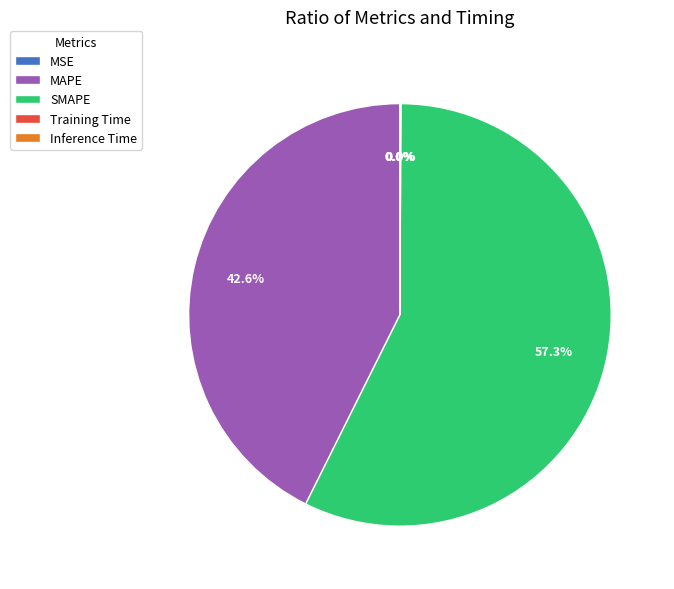

Which category accounts for the majority?

SMAPE